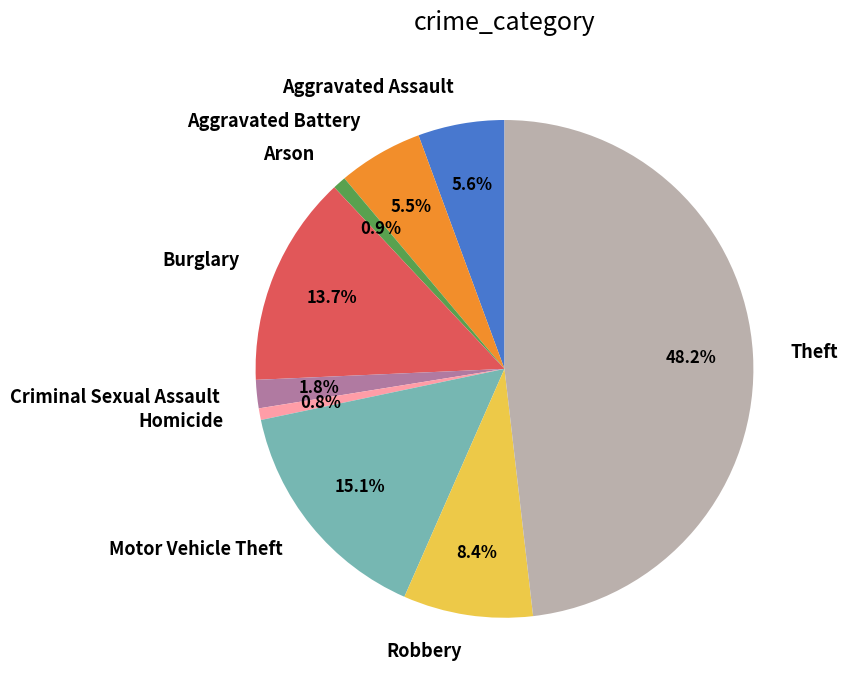

Which has a higher value, Burglary or Arson?

Burglary